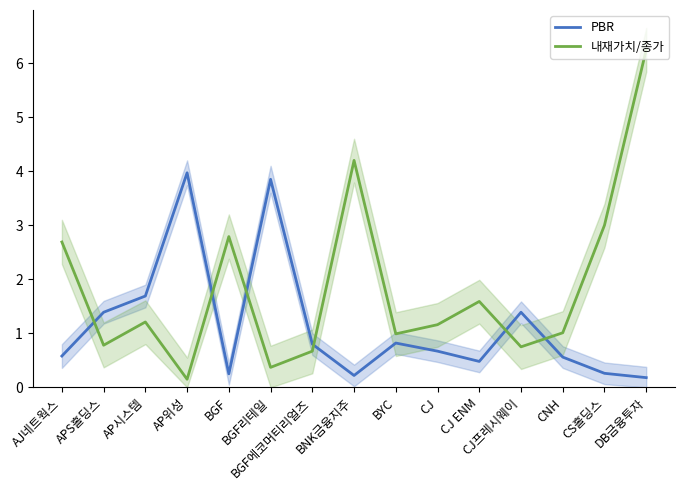

Reading right to left, what are all the values shown in this chart?

PBR: 0.2	0.3	0.6	1.4	0.5	0.7	0.8	0.2	0.8	3.9	0.2	4.0	1.7	1.4	0.6
내재가치/종가: 6.2	3.0	1.0	0.8	1.6	1.2	1.0	4.2	0.7	0.4	2.8	0.1	1.2	0.8	2.7